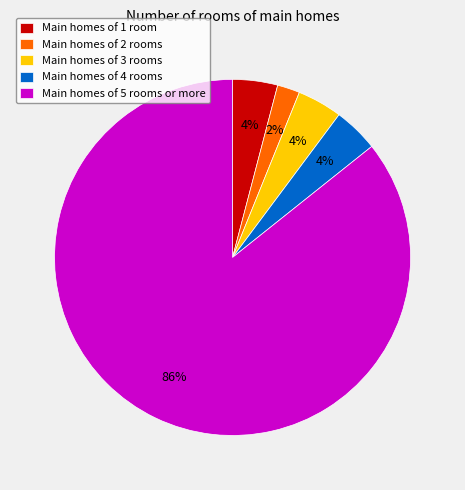

Is there any slice that represents more than half of the pie?

Yes